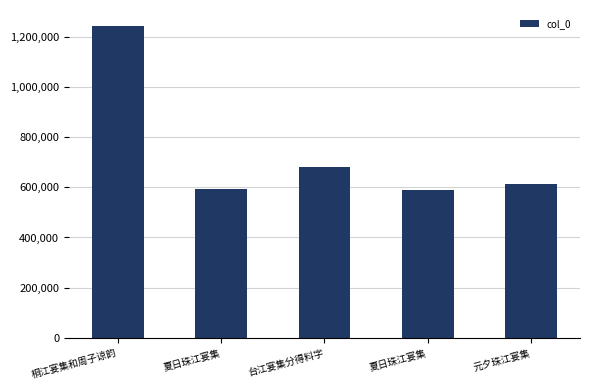

Reading right to left, what are all the values shown in this chart?

611194	589382	679970	595064	1244094